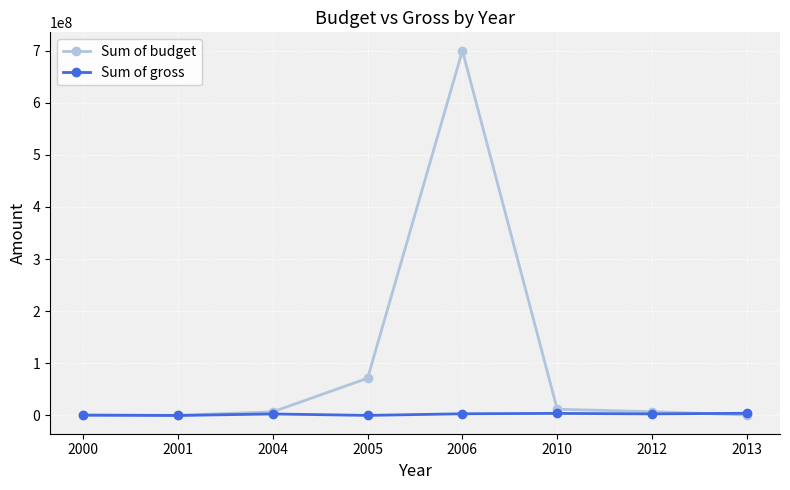

How many values in the Sum of budget series are below 7217600?

4